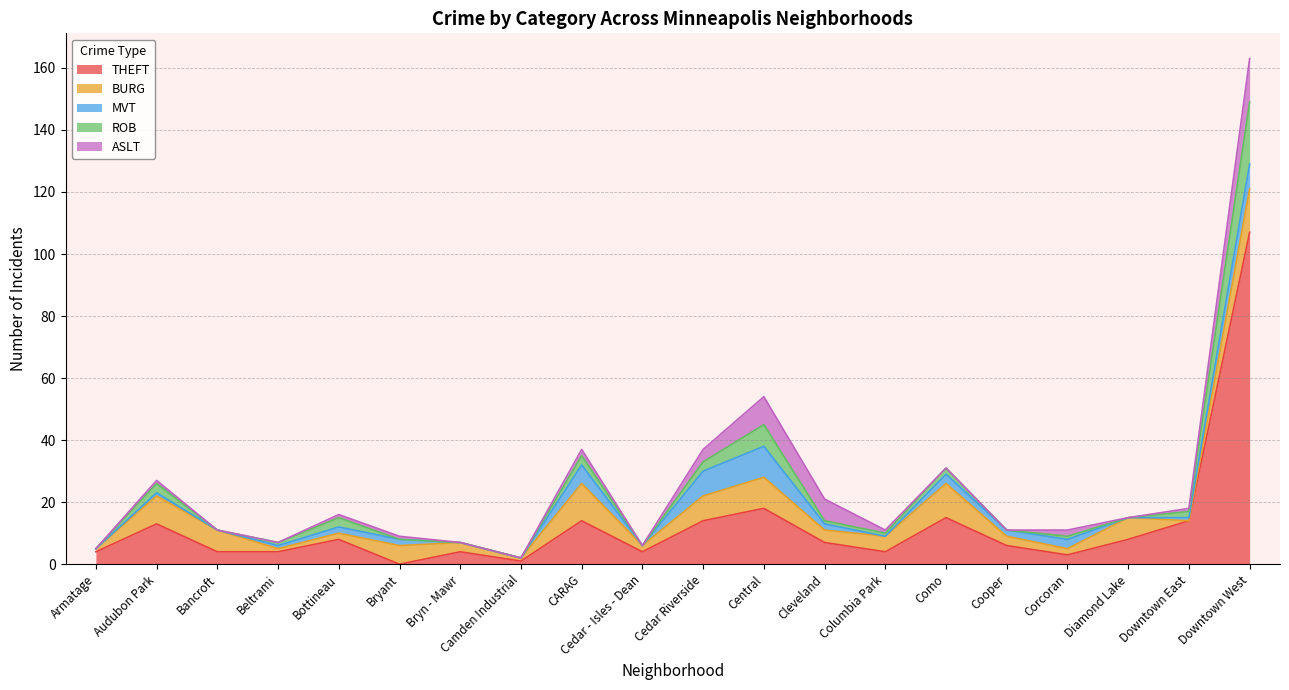

What is the difference between the maximum and minimum values in the ASLT series?

14